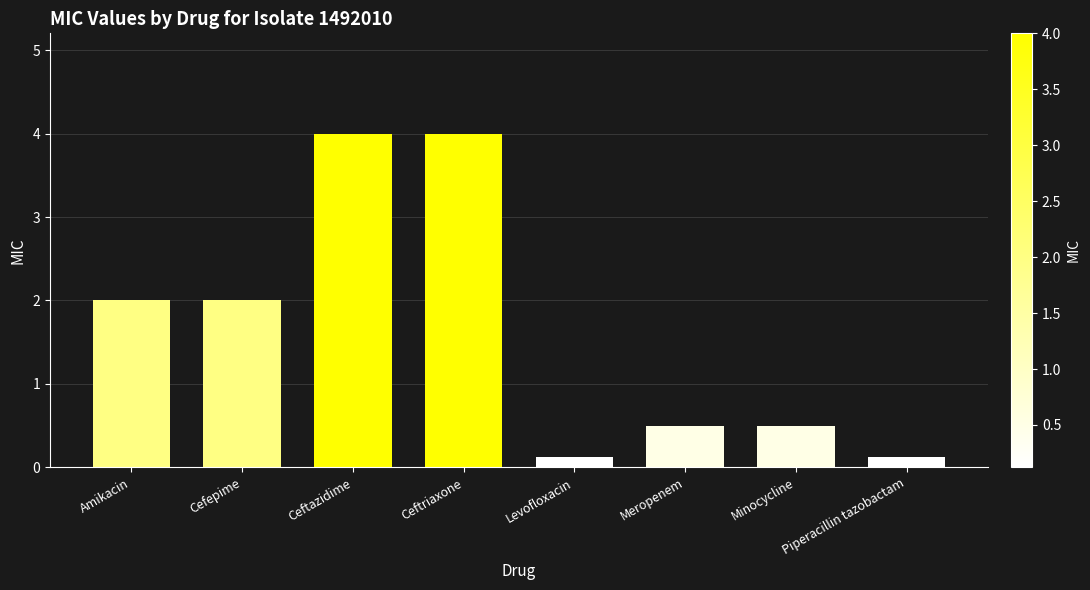

How many bars are there in total?

8